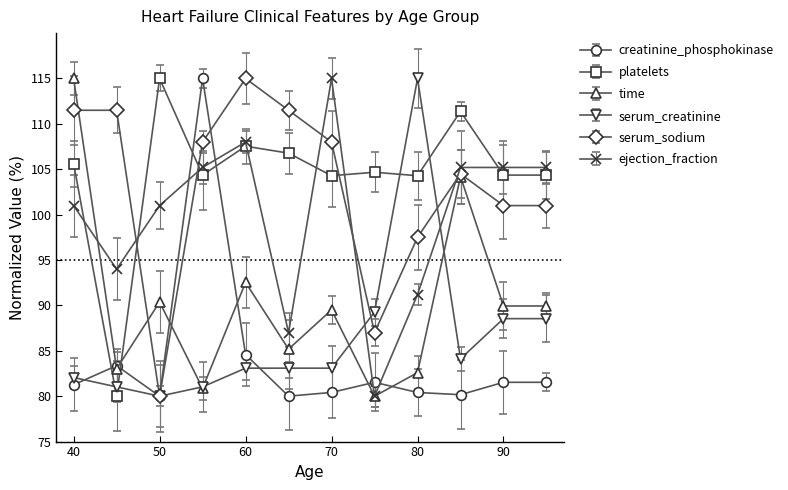

Reading left to right, what are all the values shown in this chart?

creatinine_phosphokinase: 81.3	83.4	80.0	115.0	84.6	80.0	80.4	81.5	80.4	80.2	81.5	81.5
platelets: 105.6	80.0	115.0	104.4	107.5	106.8	104.3	104.7	104.3	111.4	104.4	104.4
time: 115.0	83.0	90.4	80.9	92.5	85.2	89.5	80.0	82.6	104.2	89.9	89.9
serum_creatinine: 82.1	81.0	80.0	81.0	83.1	83.1	83.1	89.3	115.0	84.1	88.5	88.5
serum_sodium: 111.5	111.5	80.0	108.0	115.0	111.5	108.0	87.0	97.5	104.5	101.0	101.0
ejection_fraction: 101.0	94.0	101.0	105.2	108.0	87.0	115.0	80.0	91.2	105.2	105.2	105.2